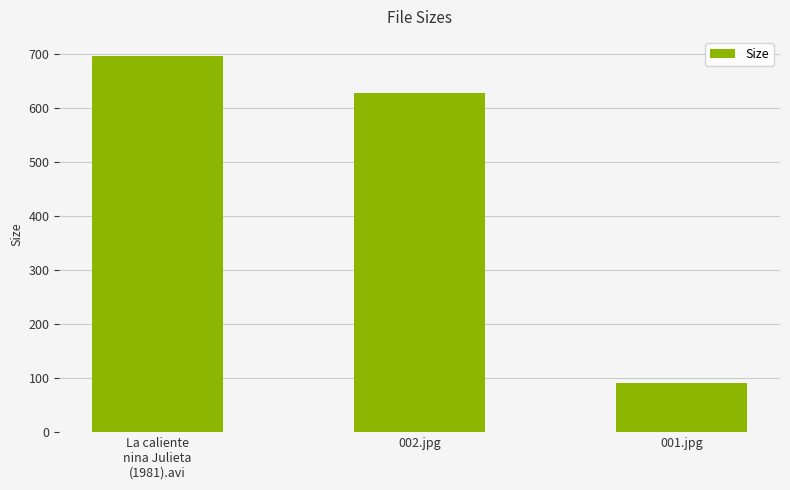

True or false: the data shows 176.5 at La caliente
nina Julieta
(1981).avi.

False